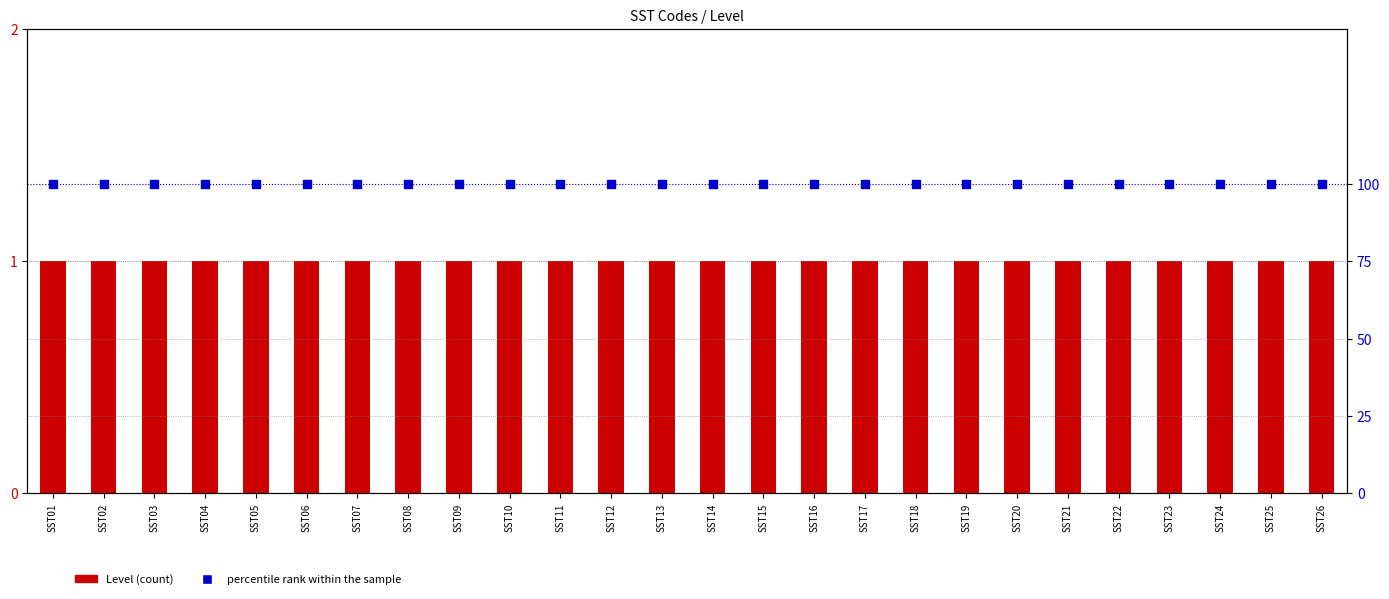

What is the total value across all series at SST11?

101